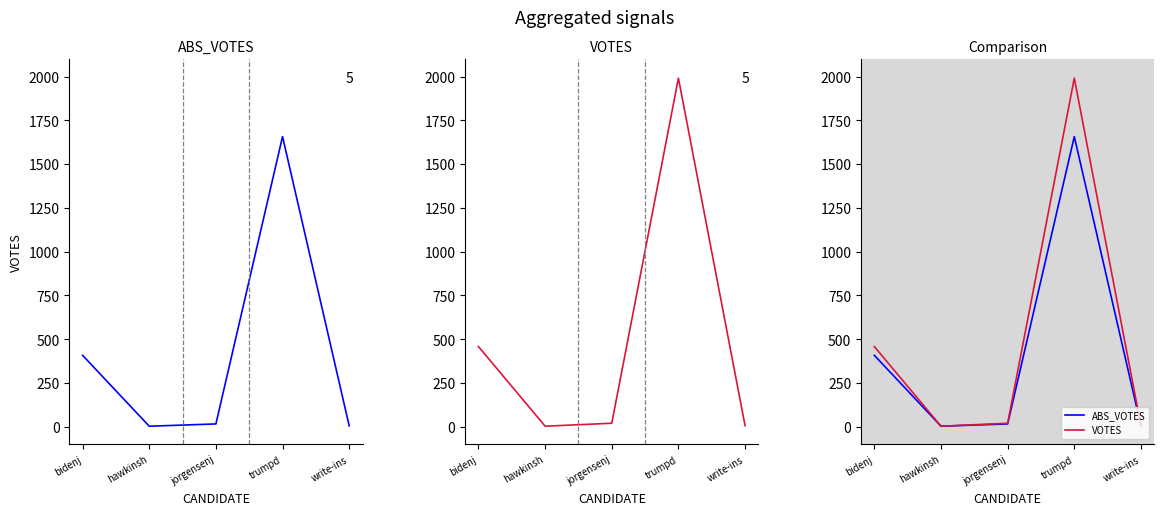

Which series has the largest total across all categories?

VOTES